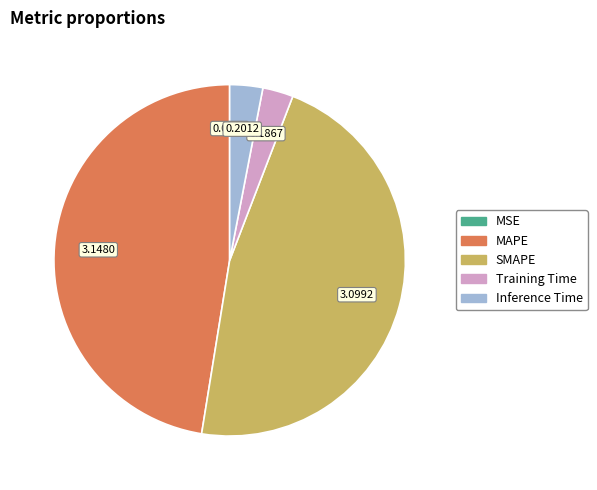

Approximately how many times larger is the value at MAPE compared to SMAPE?

1.0